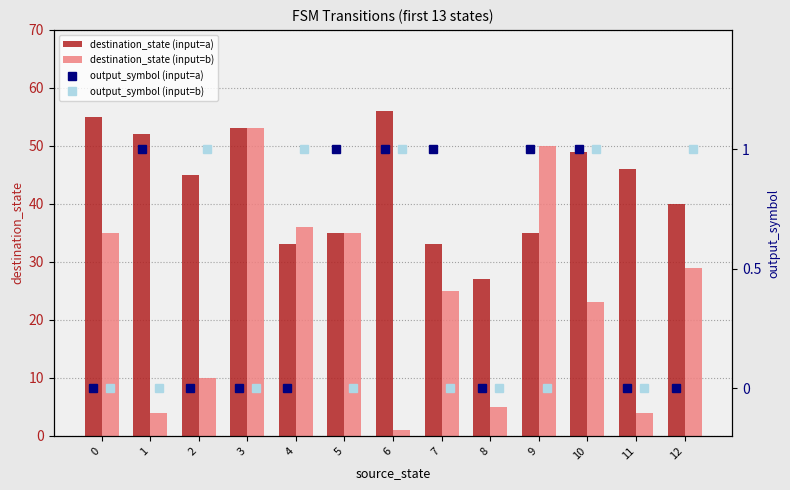

How many distinct data groups are displayed?

4